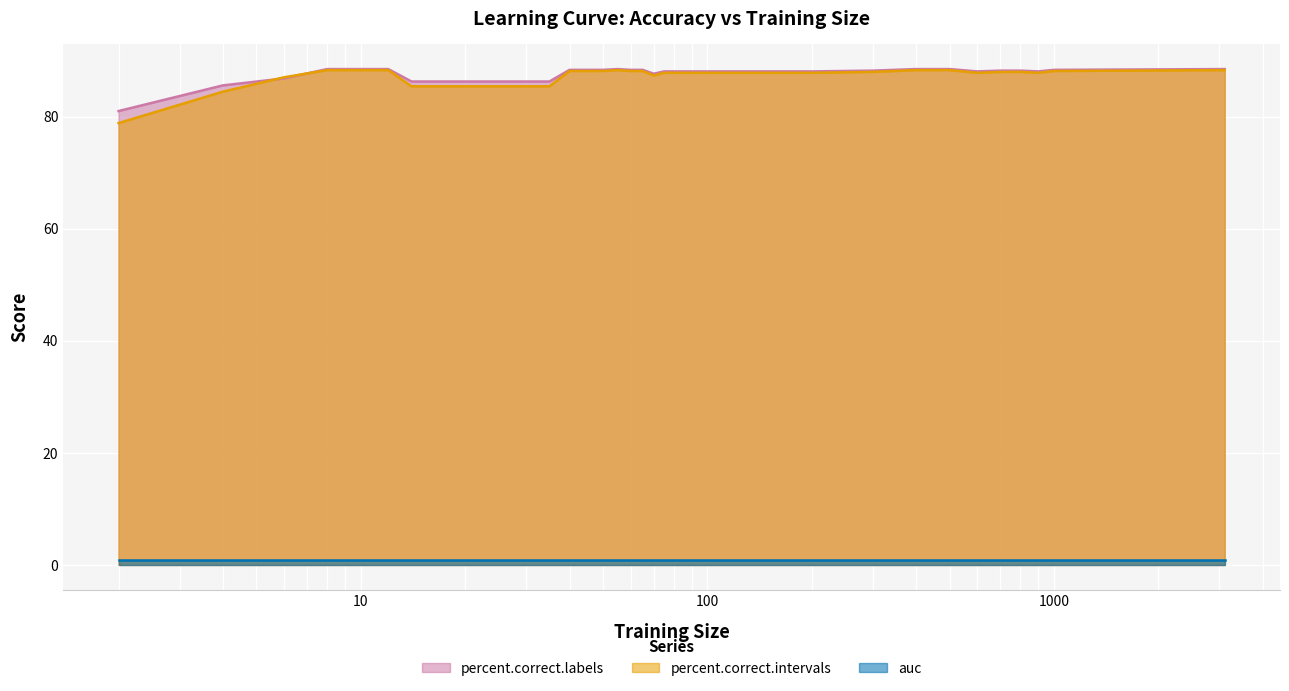

After their last crossing, which series has the higher values: percent.correct.intervals or percent.correct.labels?

percent.correct.labels